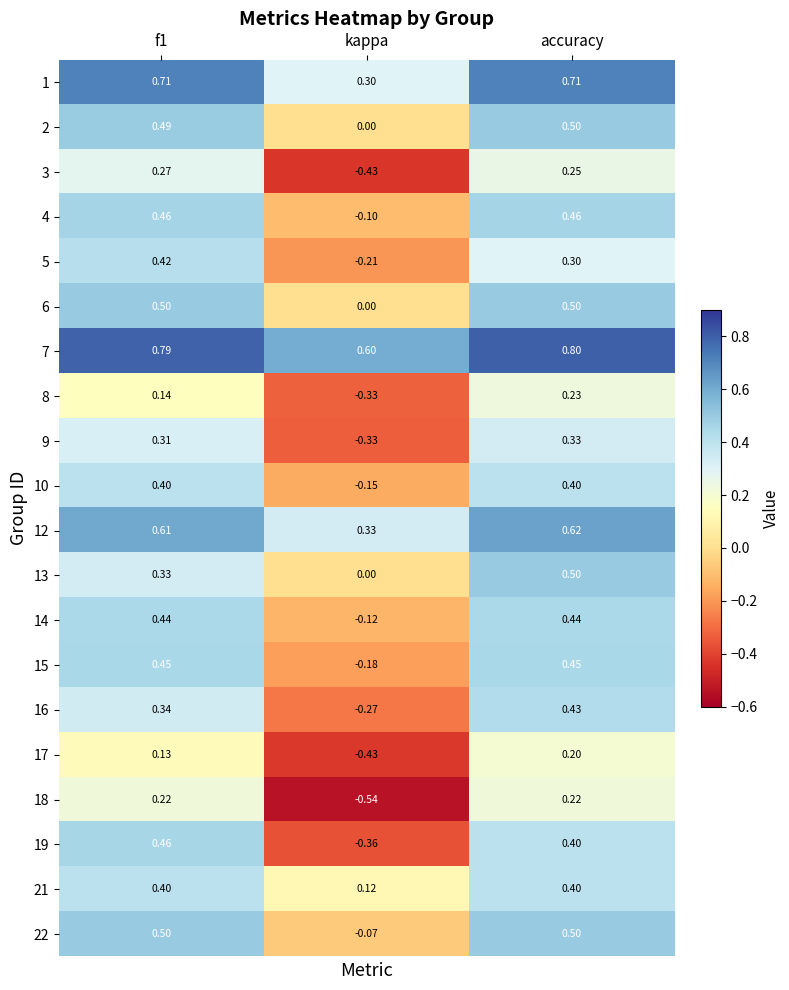

Which category has the lowest value in the 10 series?

kappa